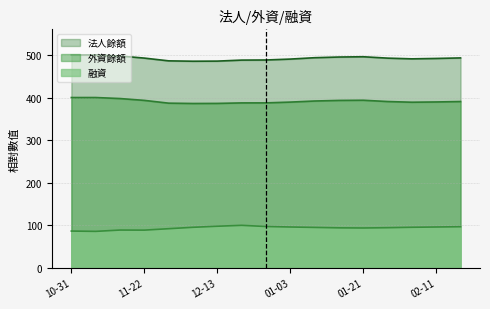

Which series has the widest spread of values?

法人餘額